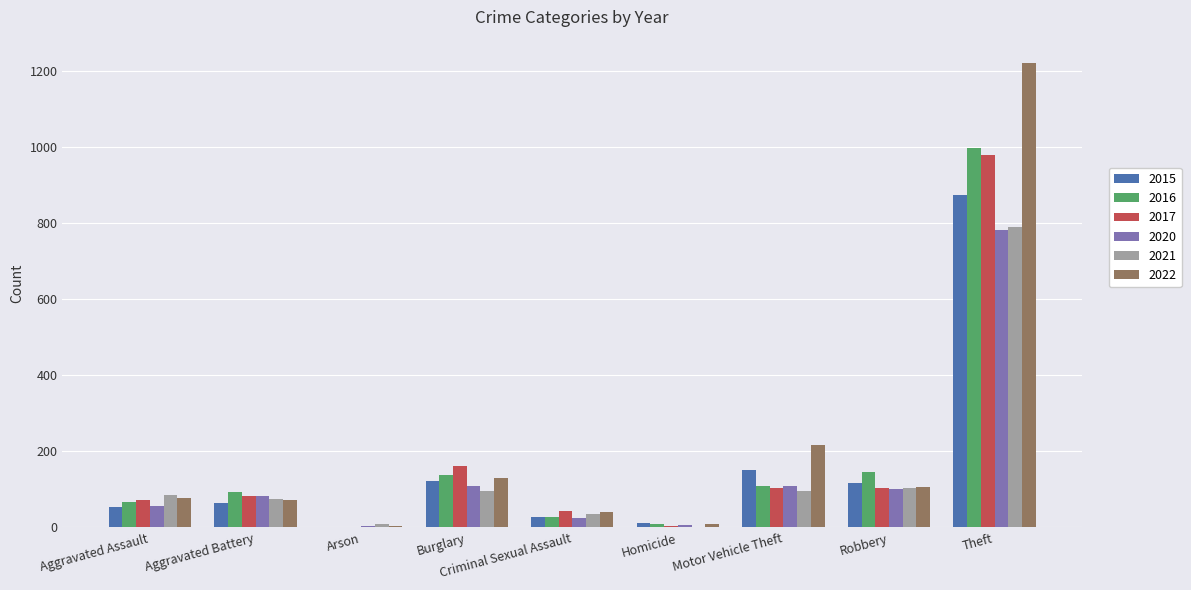

Count the number of data series in this chart.

6